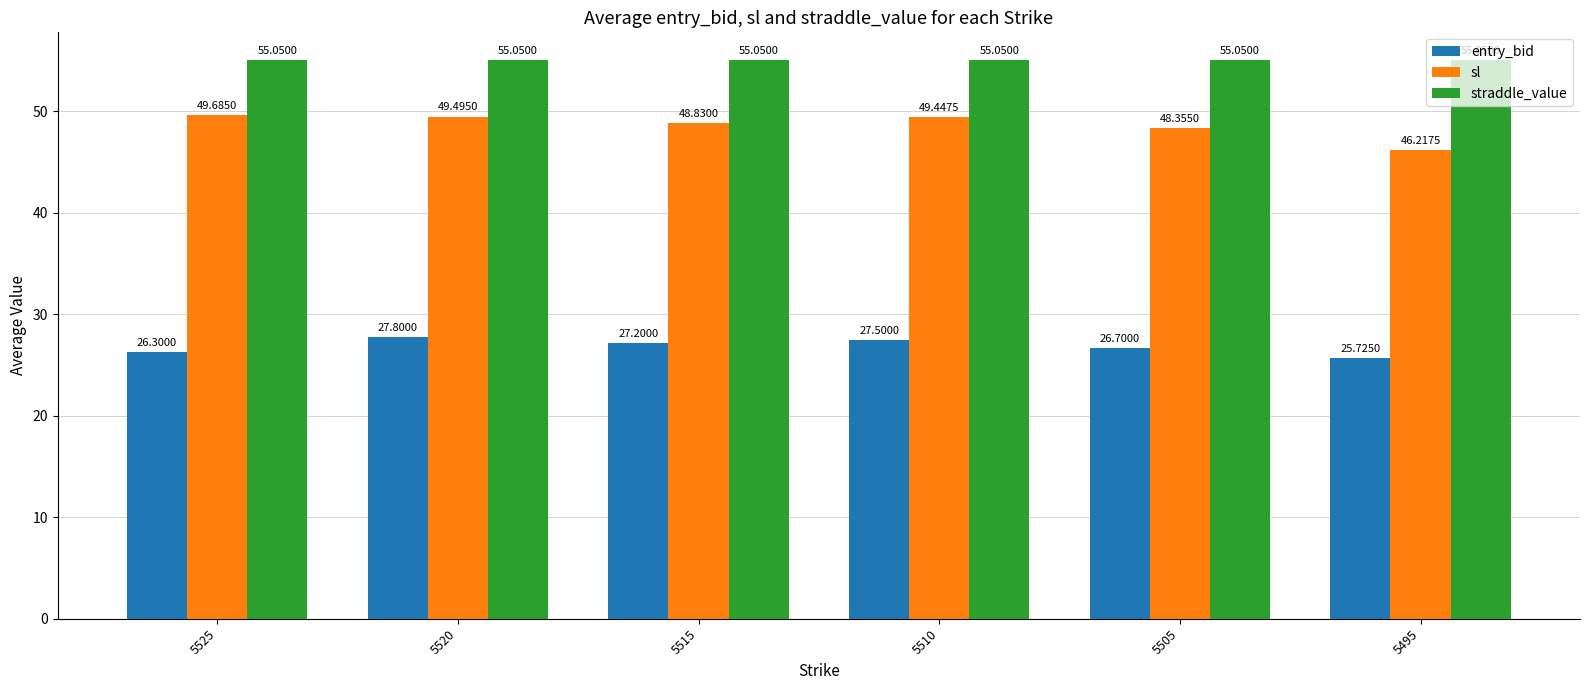

Rank the series at 5515 from lowest to highest value.

entry_bid, sl, straddle_value